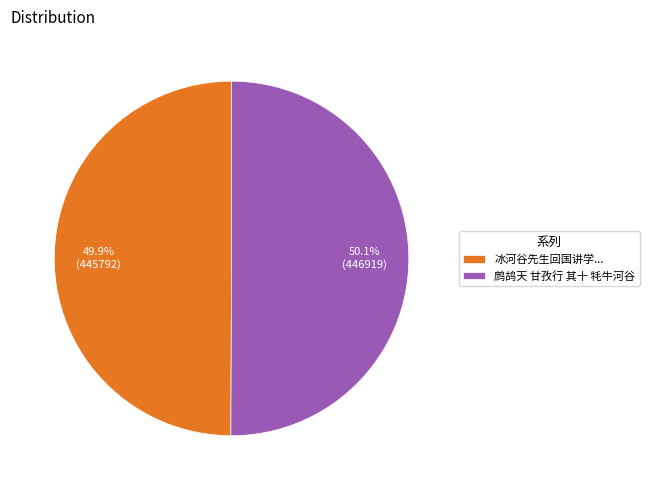

Is there a majority slice in this chart?

Yes